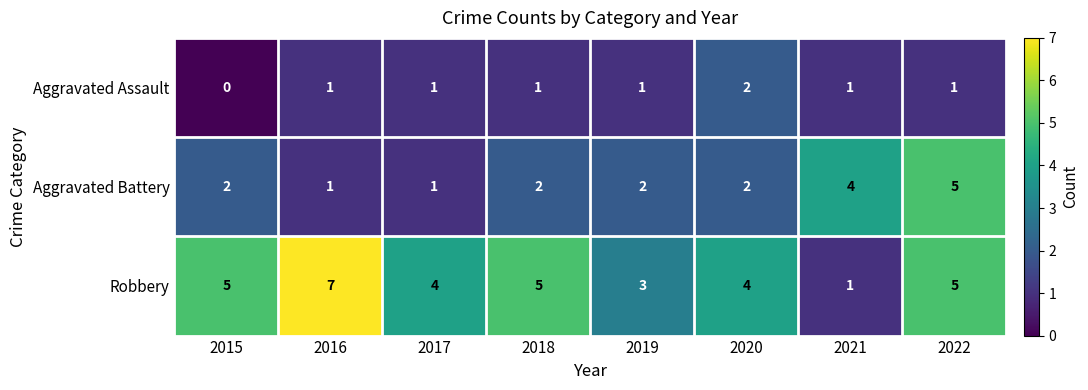

What is the sum of the Robbery values at 2017 and 2020?

8